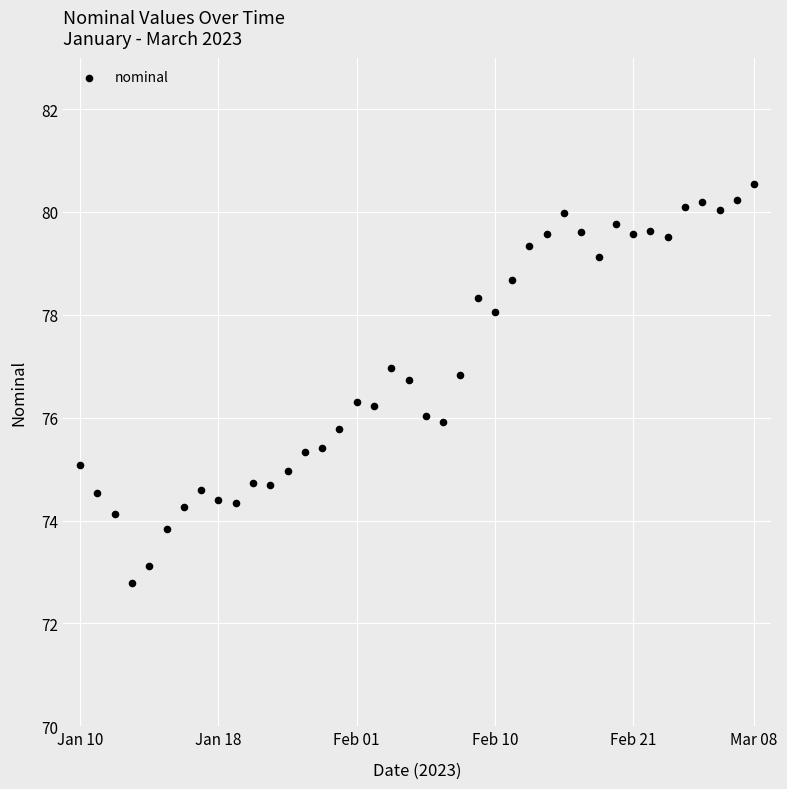

What is the range of Y values (max minus min)?

7.8